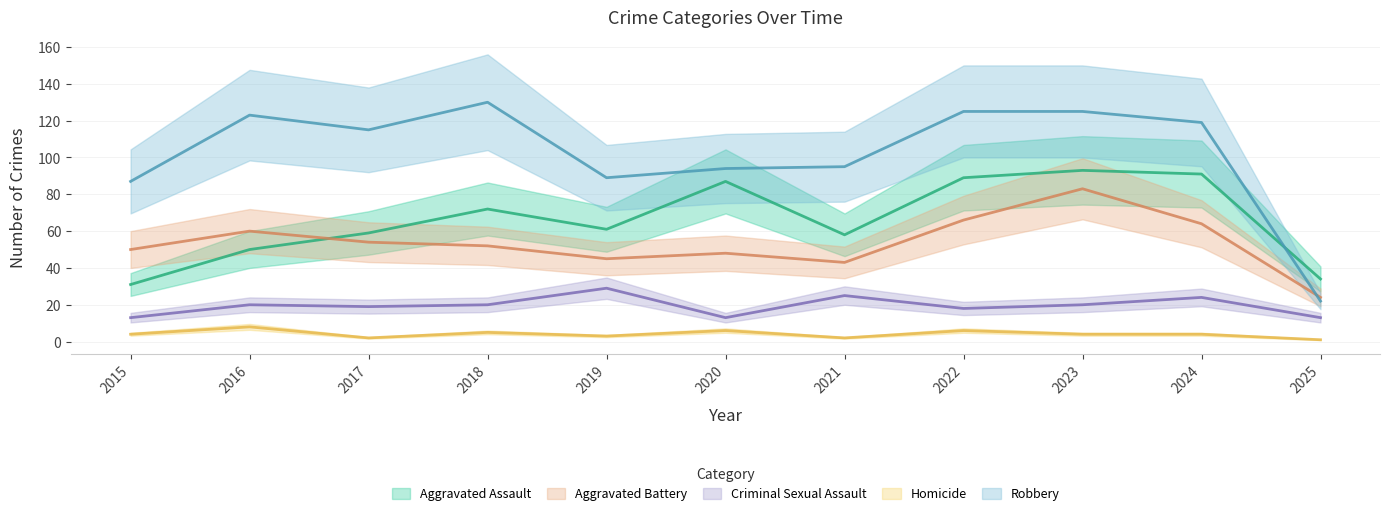

What is the difference between the maximum and minimum values in the Robbery series?

108